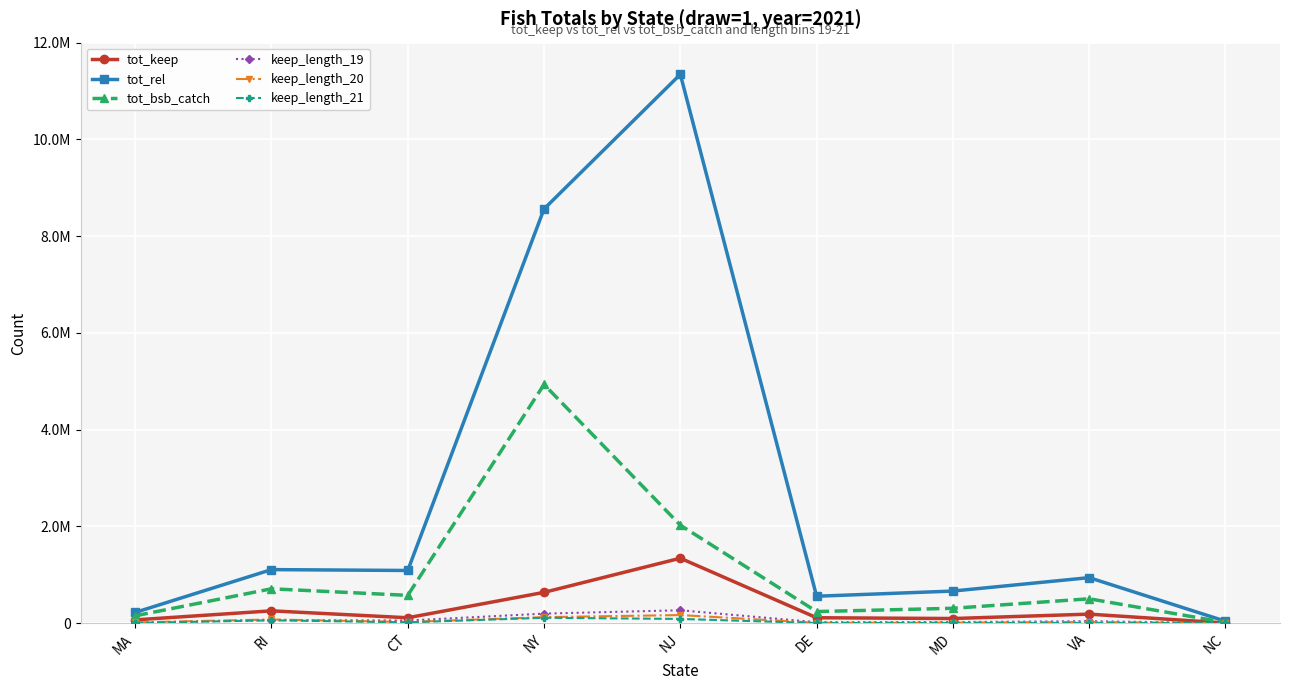

Is this an area chart (filled region under the line)?

No